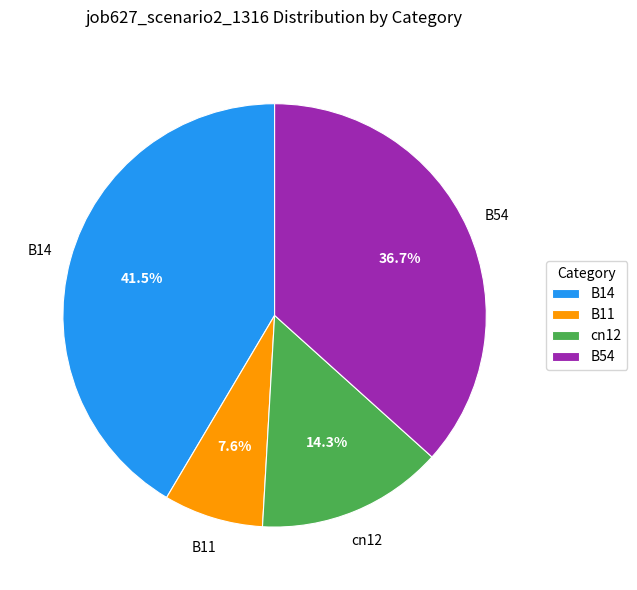

What percentage do B11 and B54 together represent?

44.3%